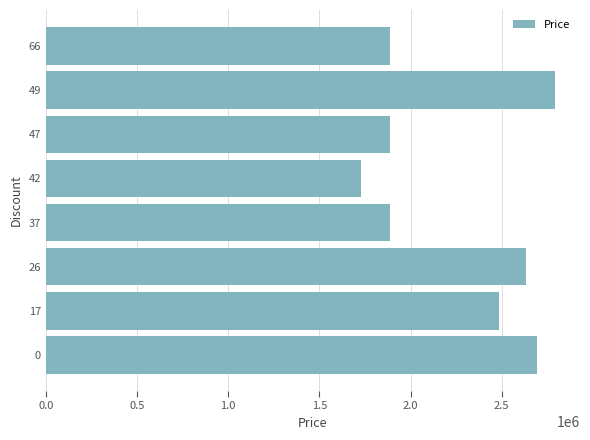

The value at 0 is 4153785. True or false?

False